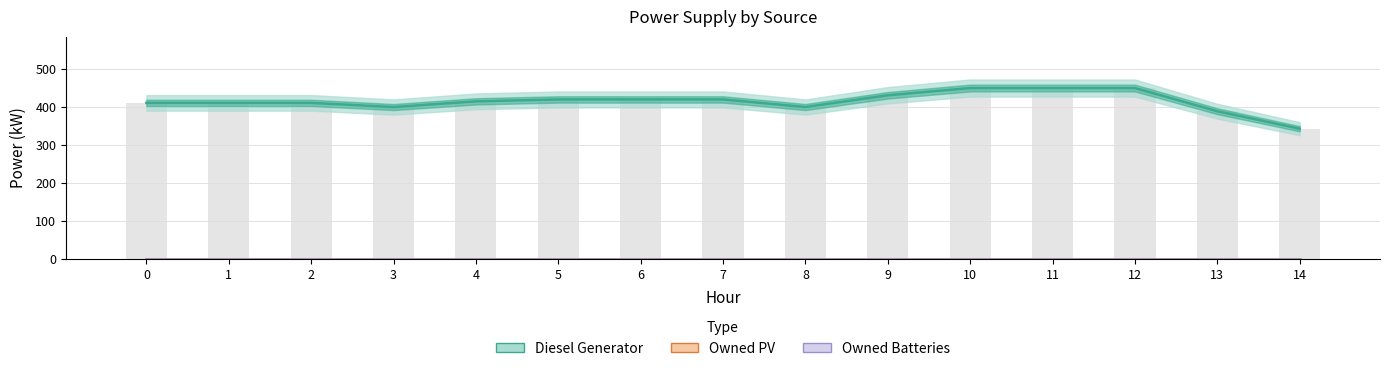

Which series has the largest total across all categories?

Diesel Generator